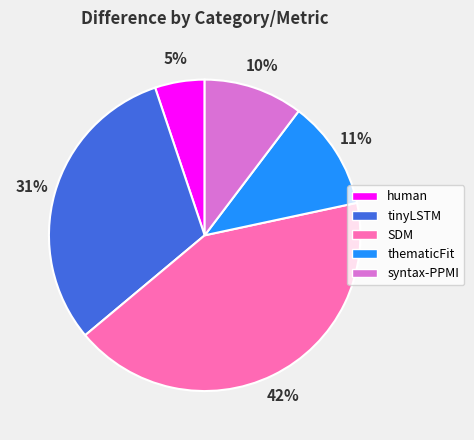

Is the sum of human and thematicFit greater than half?

No